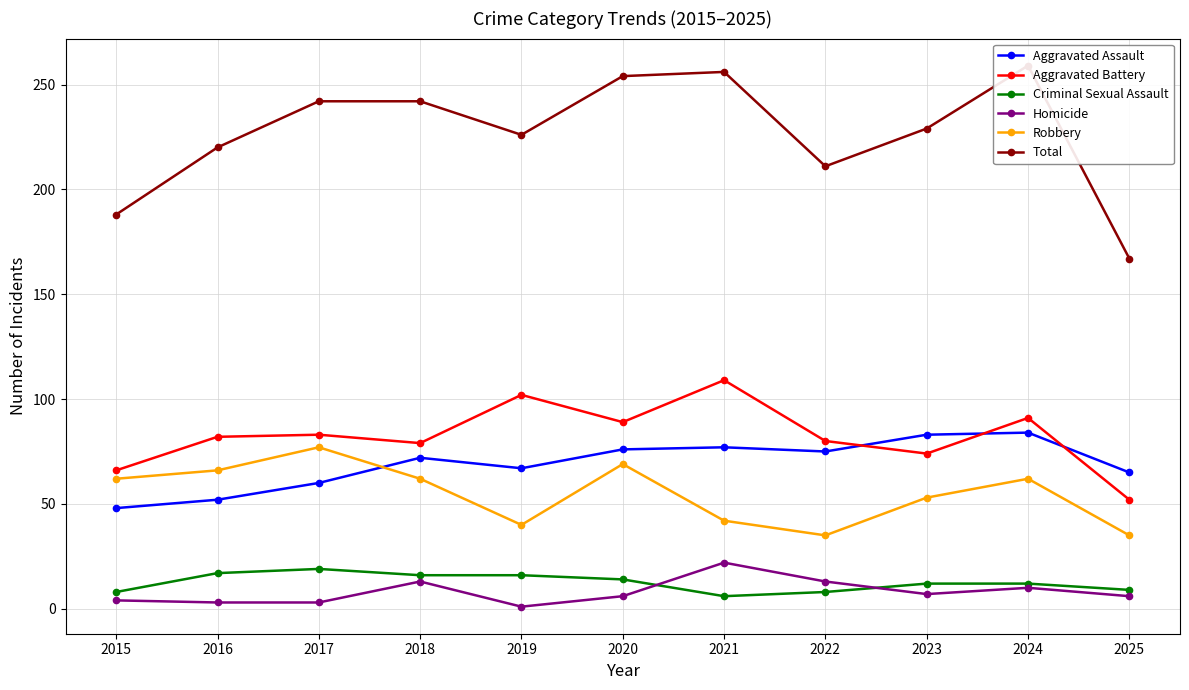

At how many categories does at least one series exceed 52?

11